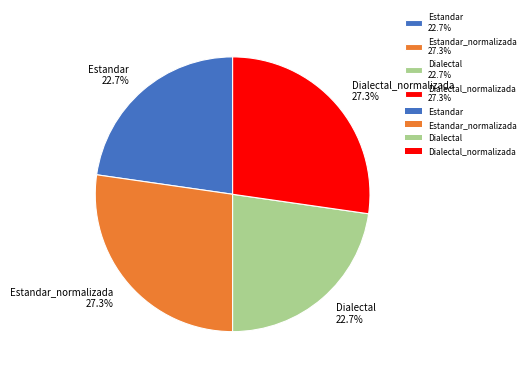

How many segments does this pie chart have?

4